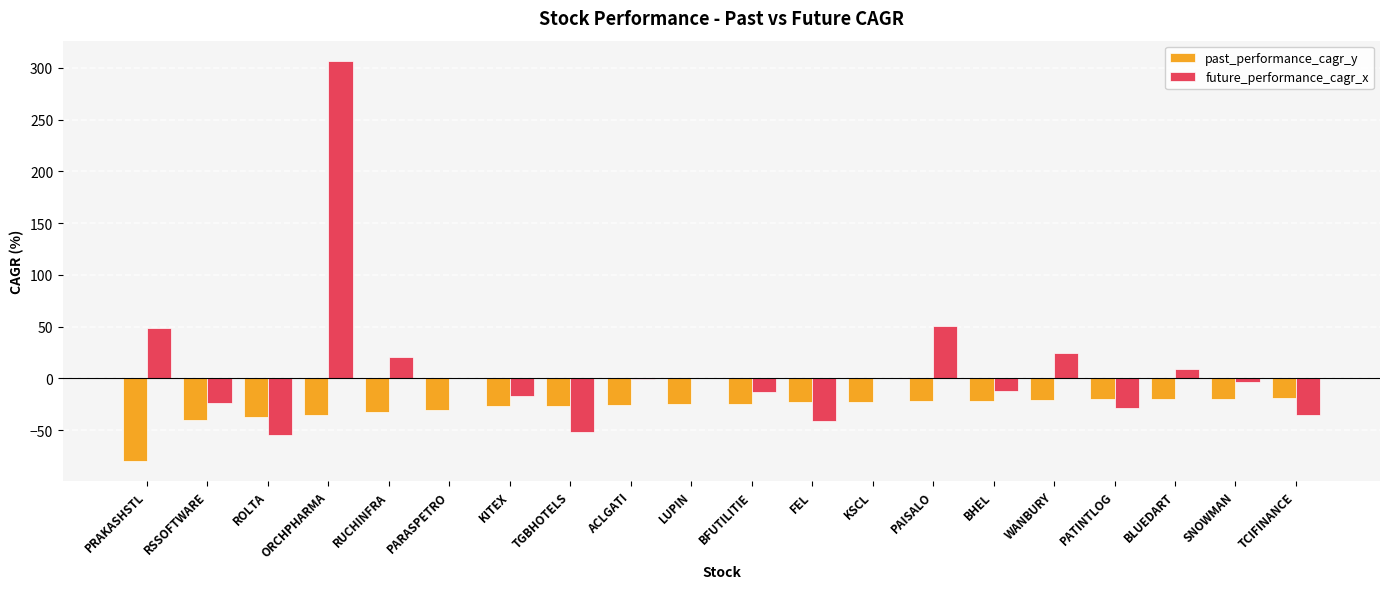

What is the total value across all series at ROLTA?

-92.2